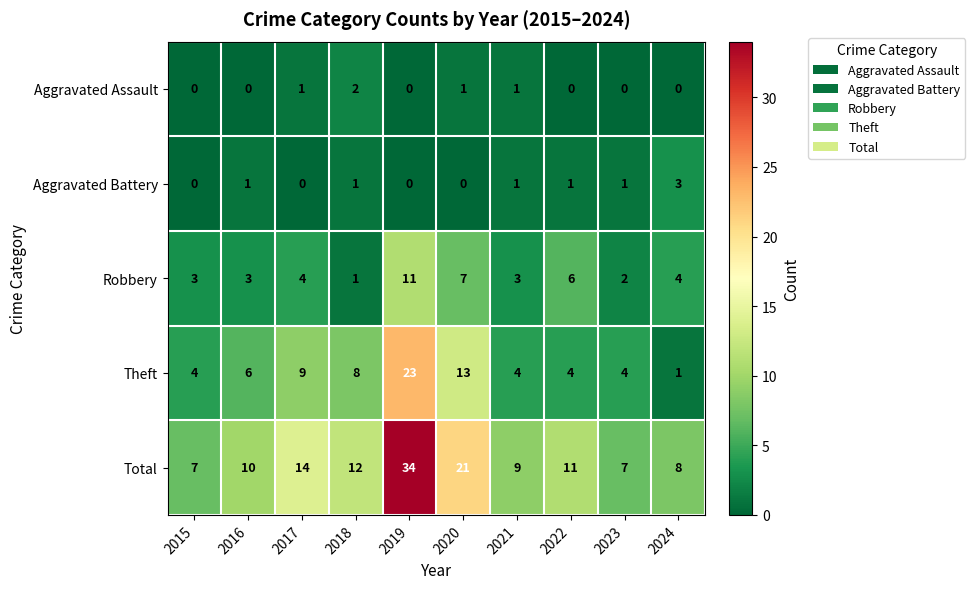

At which category does the chart reach its peak across all series?

2019